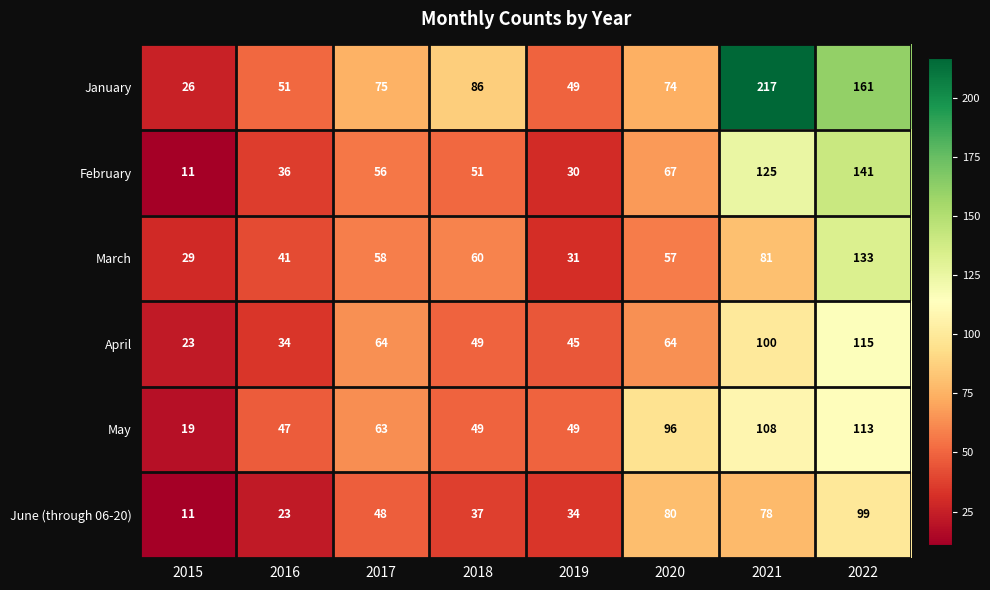

List the labels in order of June (through 06-20) value, smallest first.

2015, 2016, 2019, 2018, 2017, 2021, 2020, 2022